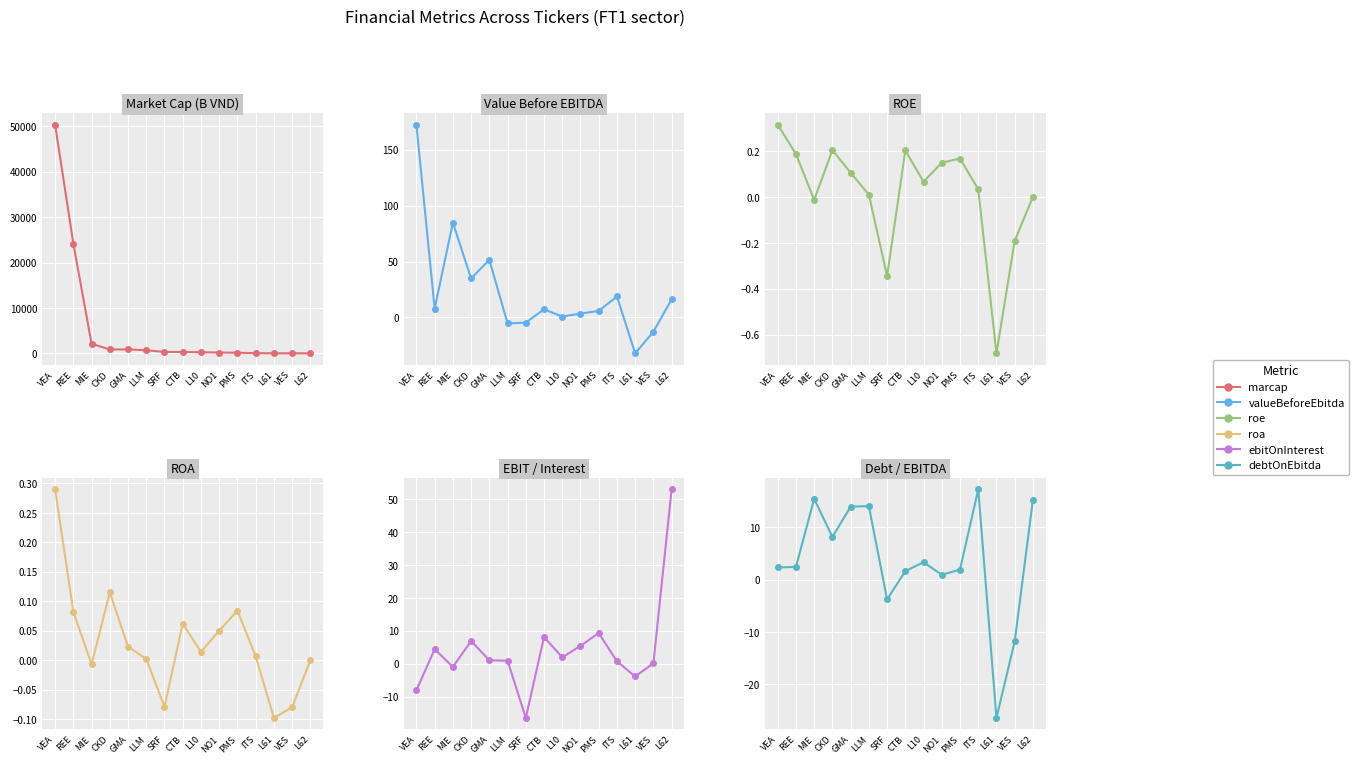

What are all the series names shown in the legend?

marcap, valueBeforeEbitda, roe, roa, ebitOnInterest, debtOnEbitda